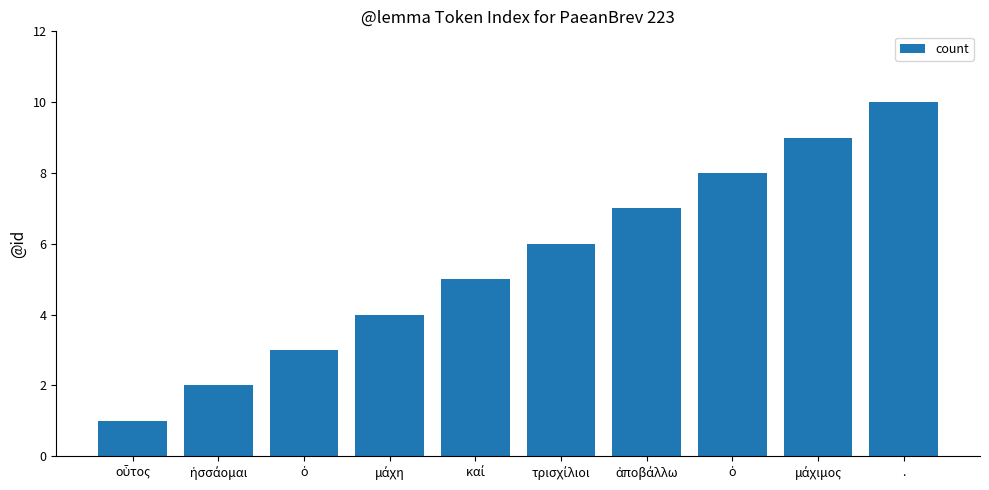

Count the values in the range 3 to 8.

6